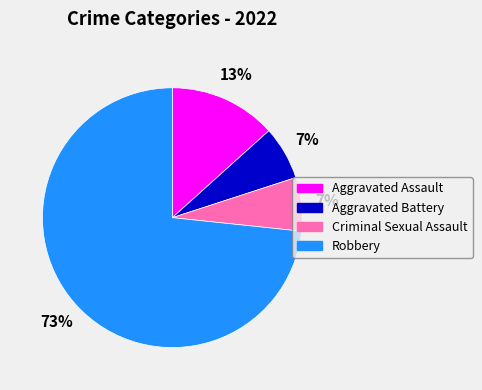

Which category has the biggest portion of the pie?

Robbery